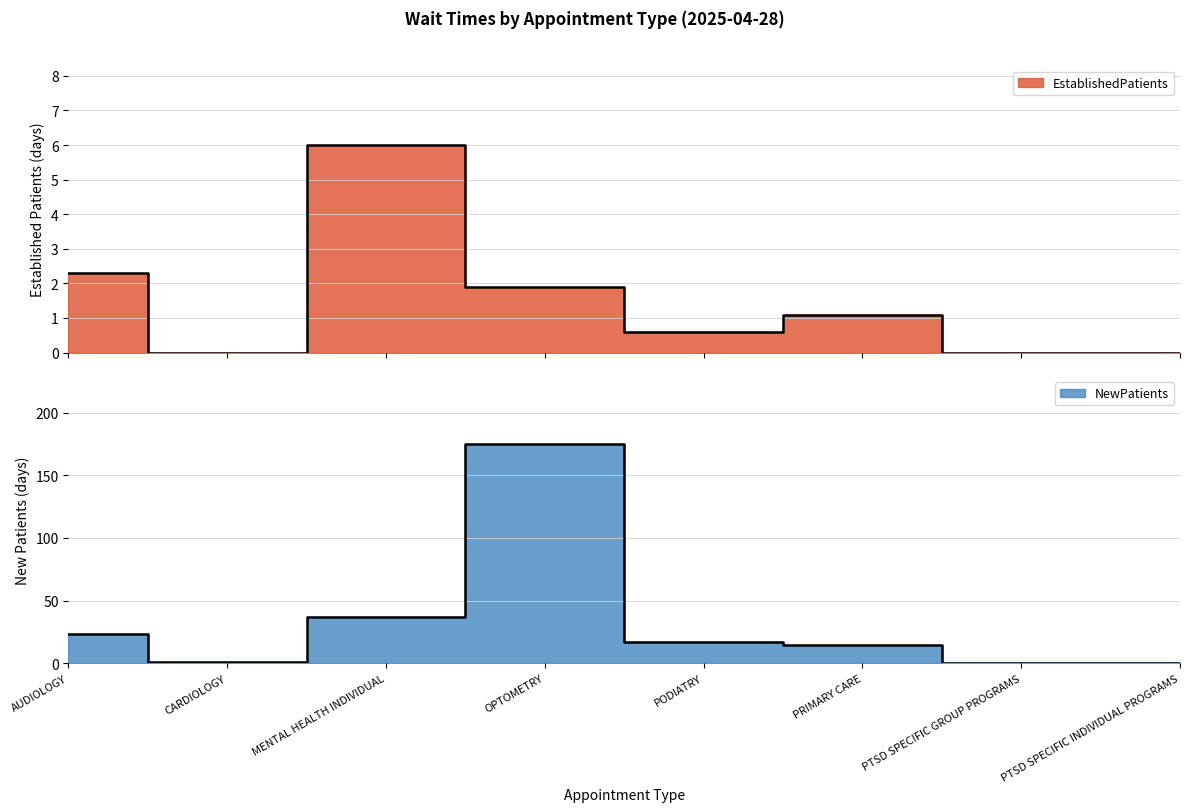

Reading right to left, transcribe all the data shown in this chart.

EstablishedPatients: 0.0	0.0	1.1	0.6	1.9	6.0	0.0	2.3
NewPatients: 0.0	0.0	14.3	17.2	174.9	36.5	1.1	23.4